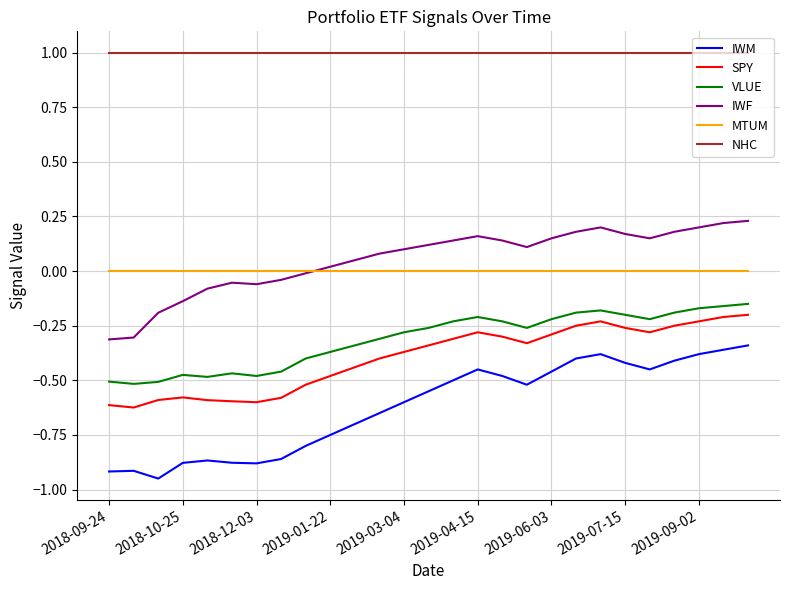

Which series has the largest total across all categories?

NHC